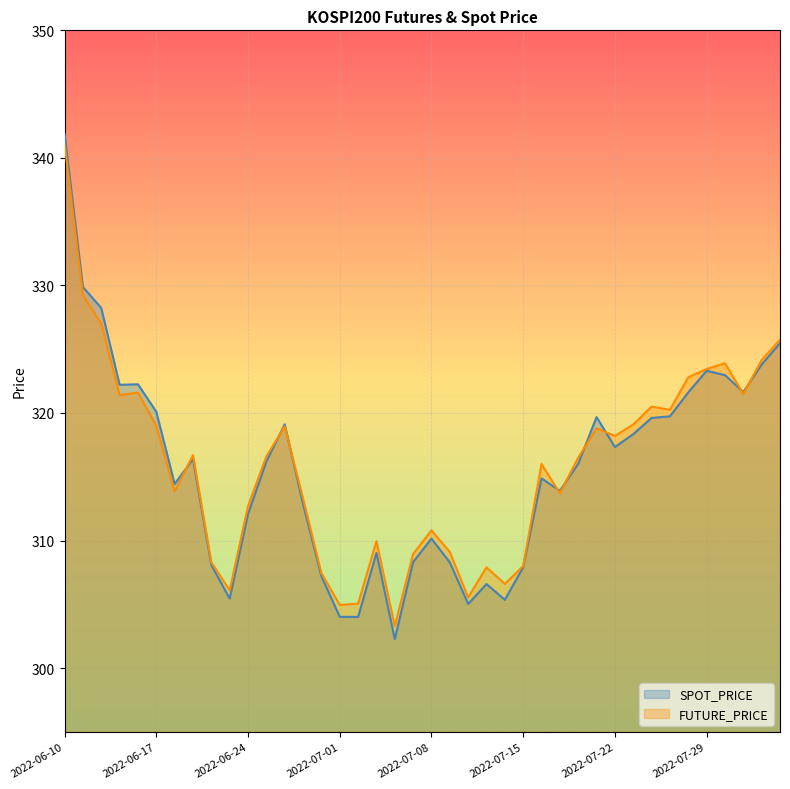

How many series are shown in this chart?

2